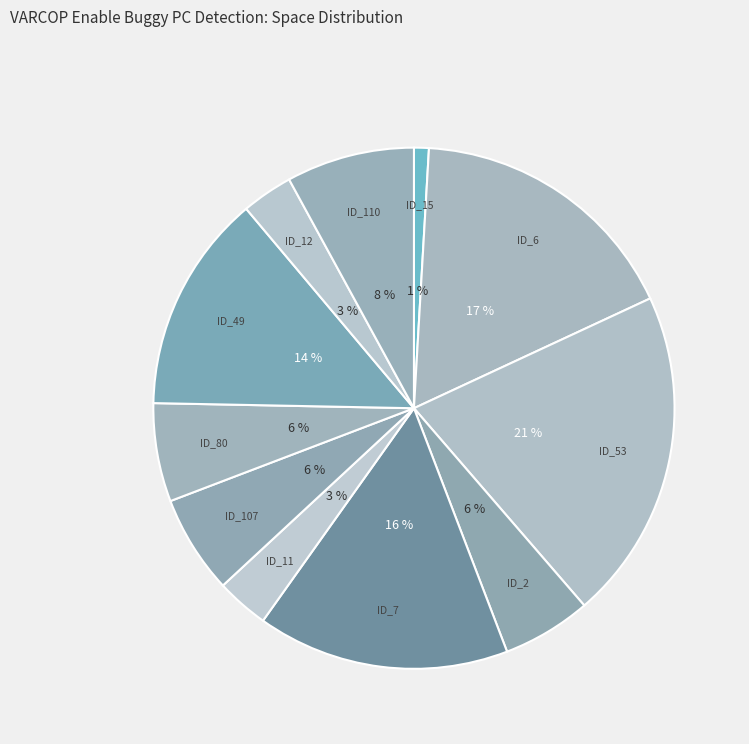

Which slice is the largest?

ID_53